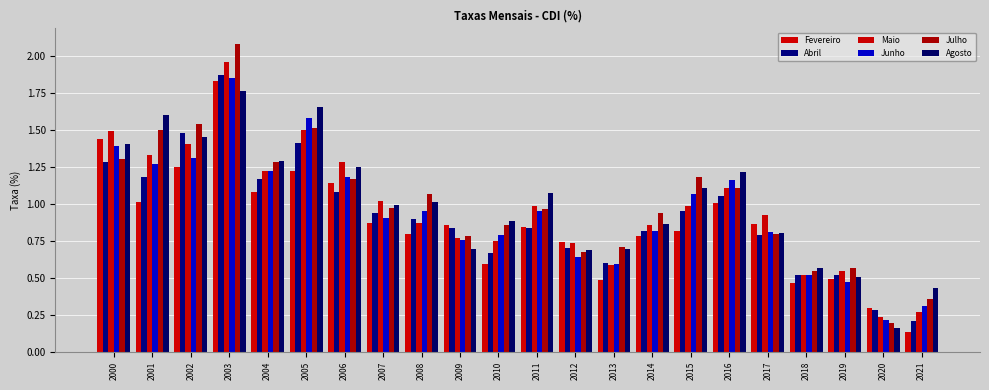

How many series are shown in this chart?

6